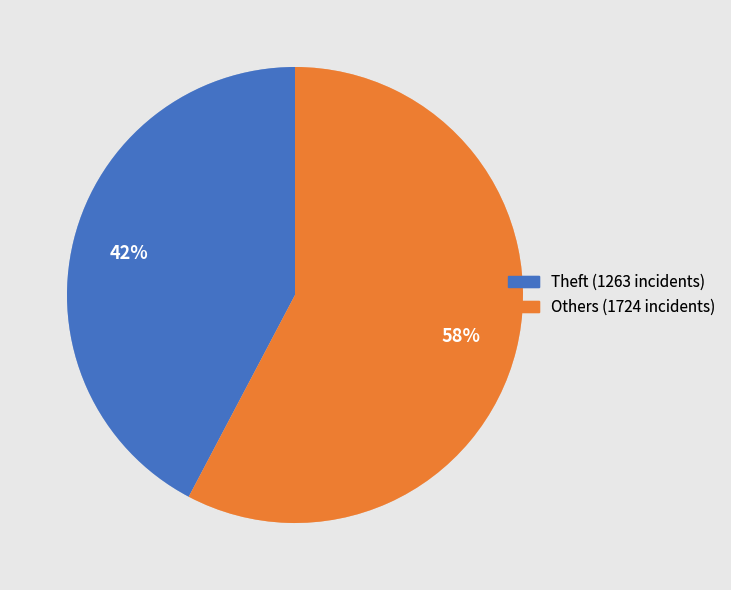

Is there any slice that represents more than half of the pie?

Yes